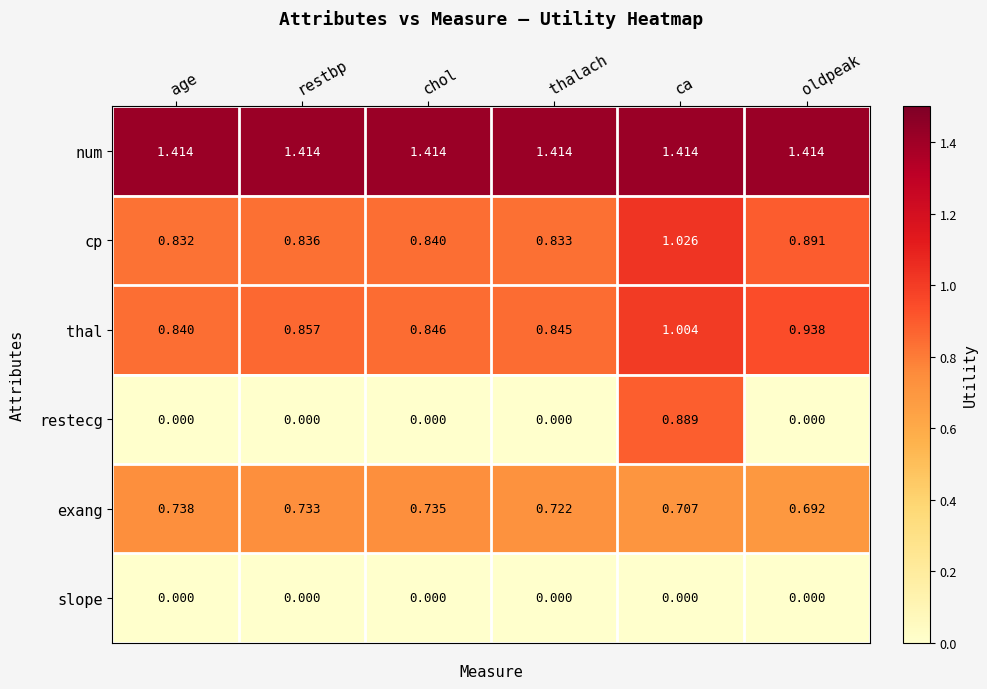

Which series has the widest spread of values?

restecg